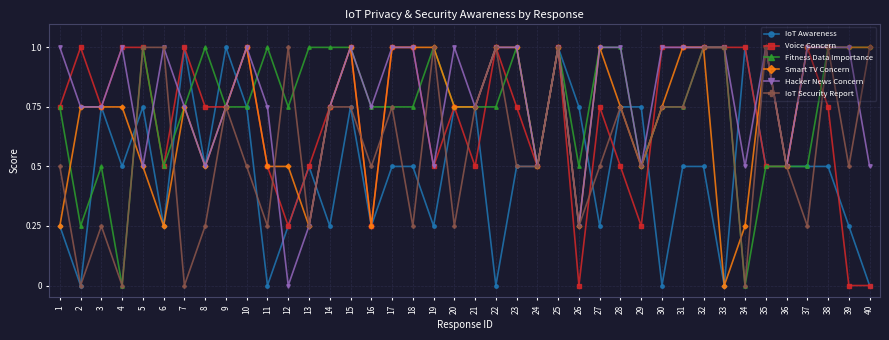

The value of IoT Awareness at 2 is -0.6. True or false?

False